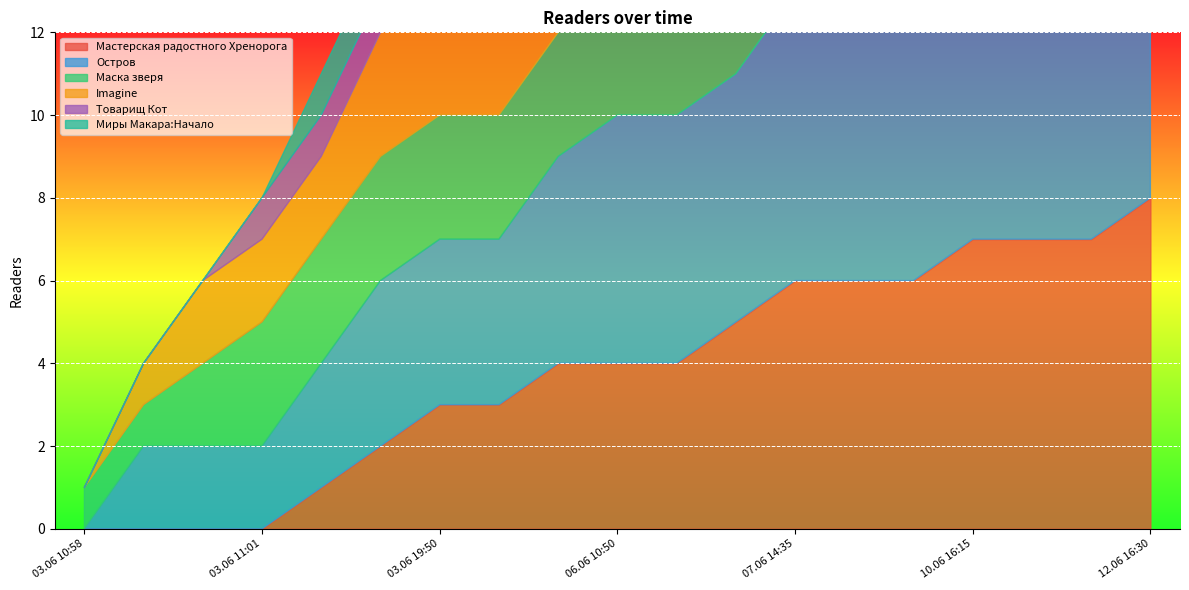

At which label is Маска зверя closest to 3?

03.06 11:01